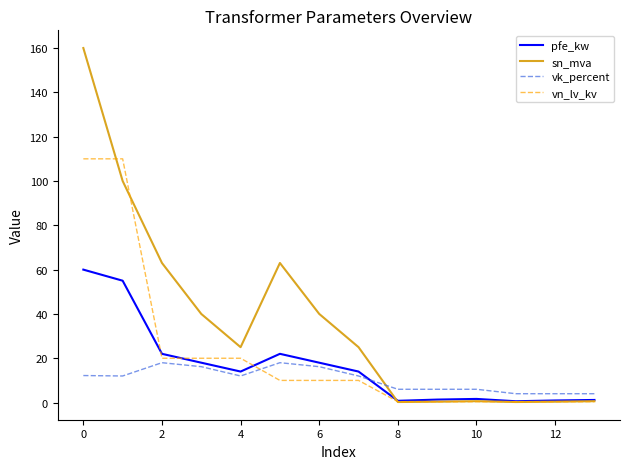

Which series has the widest spread of values?

sn_mva